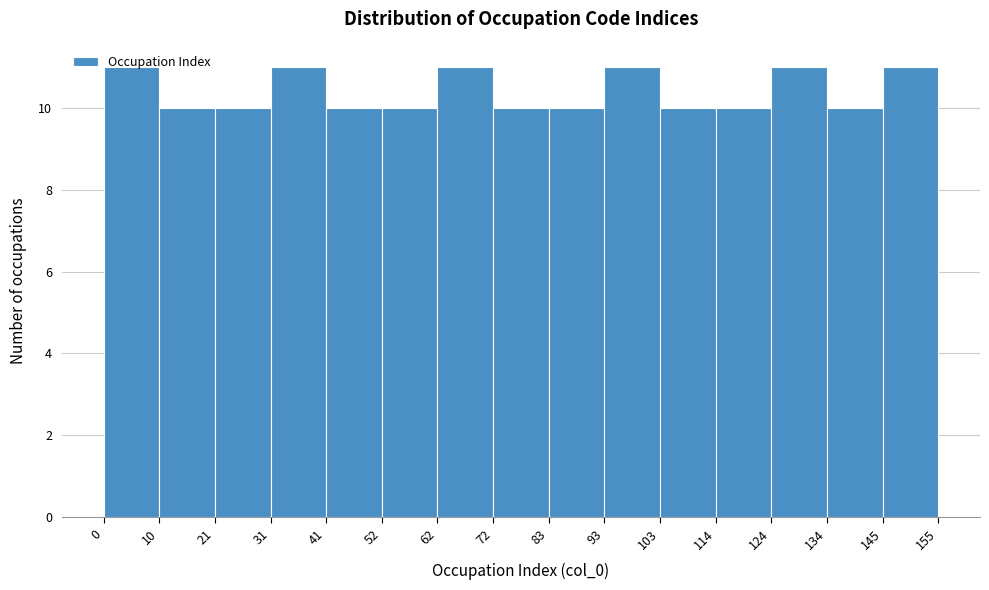

Reading left to right, list every bar in this chart as the range it spans on the x-axis followed by its height. The values are not printed on the chart, so give them approximately, as read against the axis.

0 to 10: 11
10 to 21: 10
21 to 31: 10
31 to 41: 11
41 to 52: 10
52 to 62: 10
62 to 72: 11
72 to 83: 10
83 to 93: 10
93 to 103: 11
103 to 114: 10
114 to 124: 10
124 to 134: 11
134 to 145: 10
145 to 155: 11